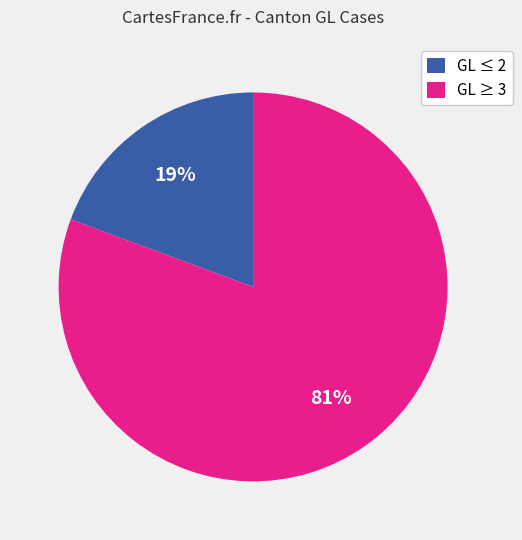

Is it true that GL ≥ 3 is 81% of the pie?

True